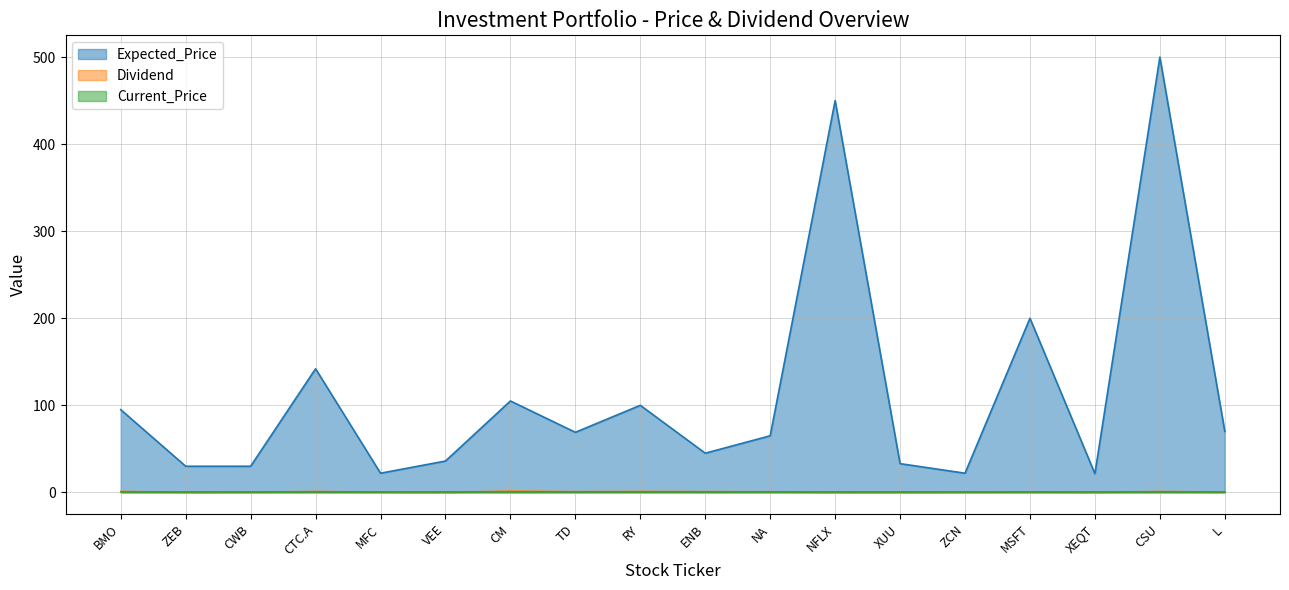

Which series has the largest total across all categories?

Expected_Price